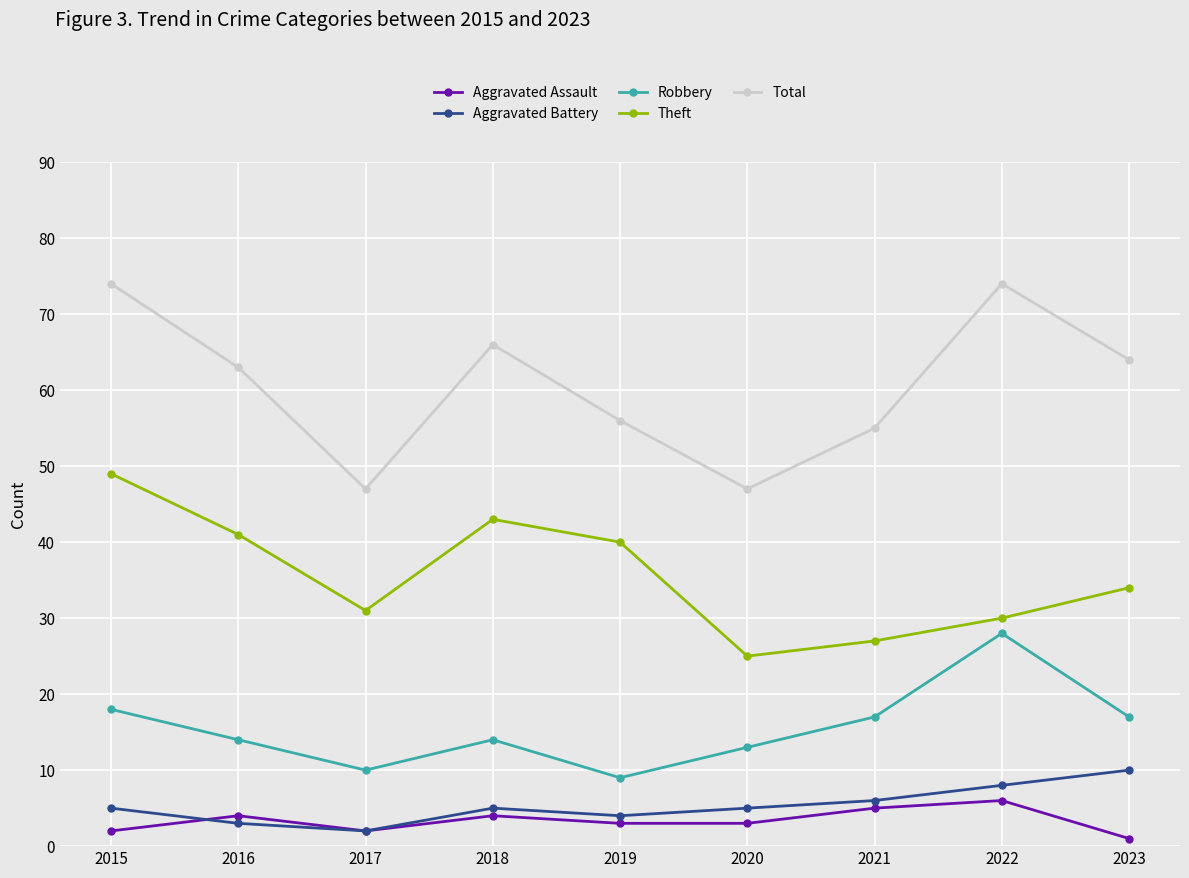

How many data points in Total are less than 63?

4